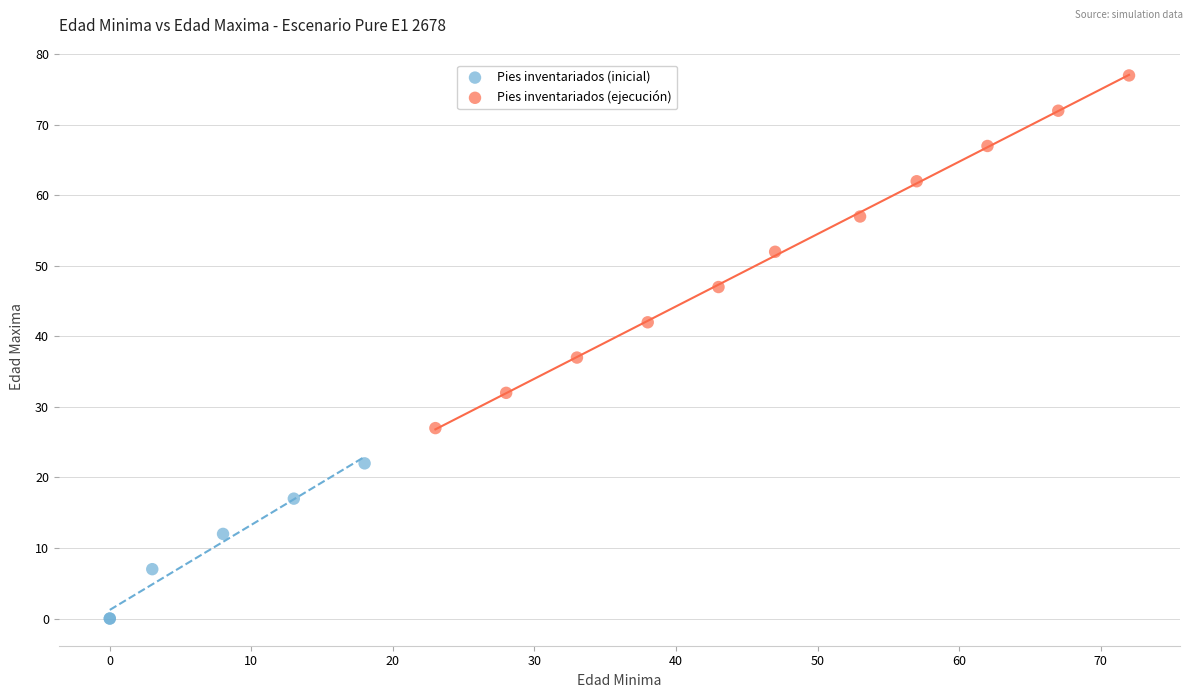

What are all the series names shown in the legend?

Pies inventariados (inicial), Pies inventariados (ejecución)